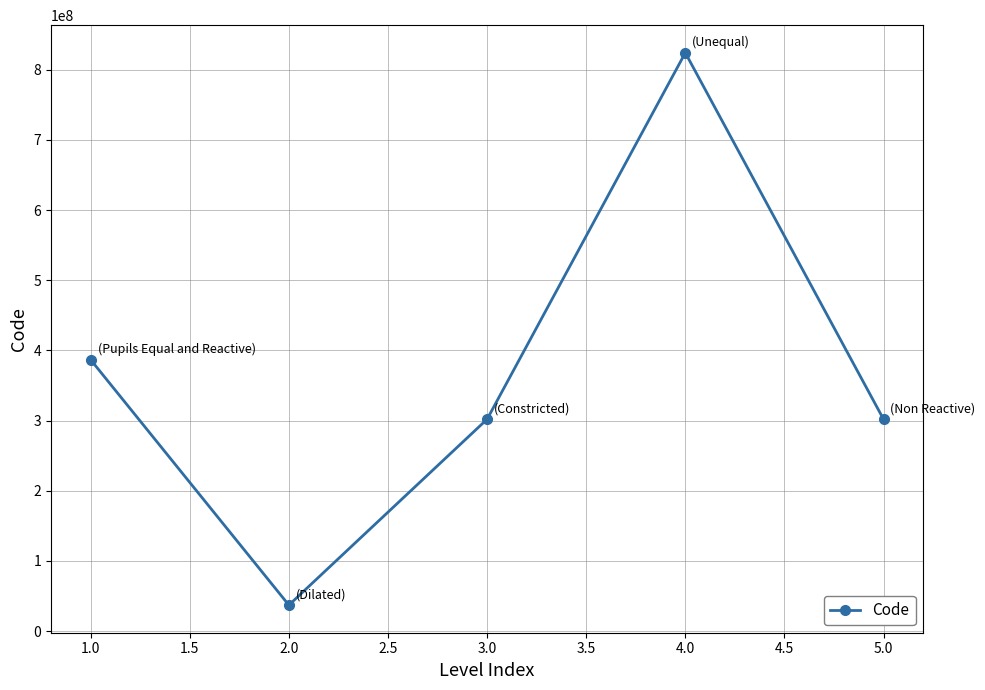

The value at 1.0 is 386666001. True or false?

True